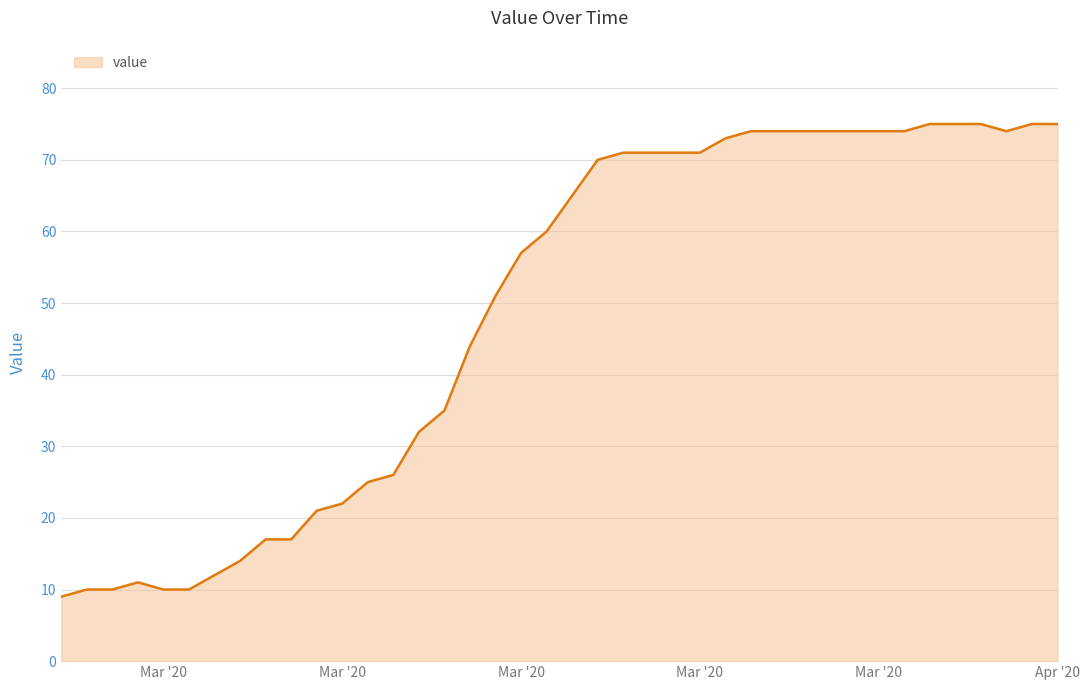

What is the maximum value shown in the chart?

75